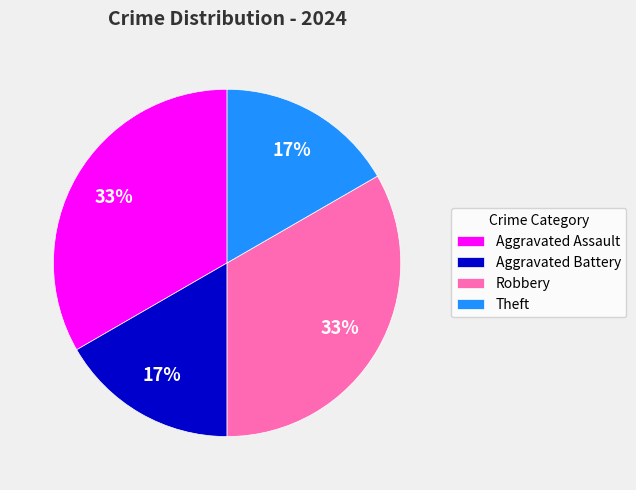

Do Aggravated Battery and Theft together represent more than half of the pie?

No